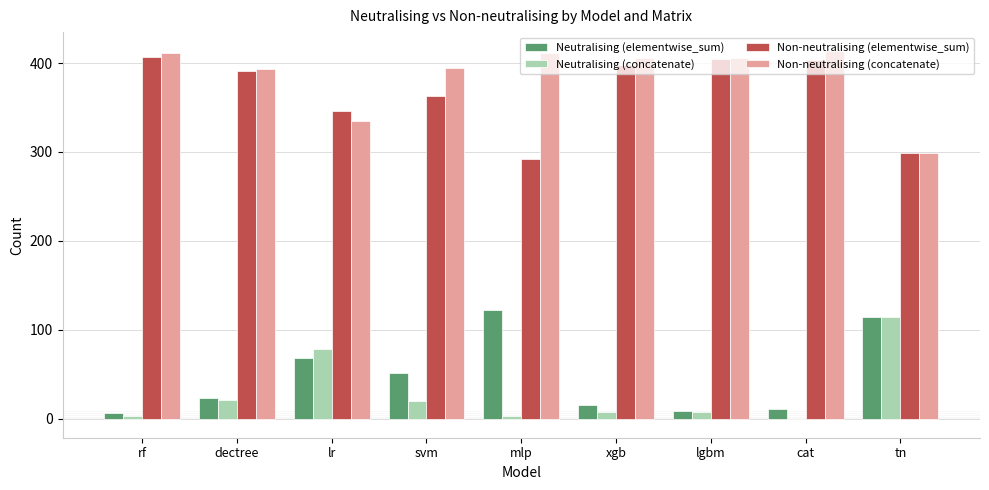

Where is Neutralising (concatenate) nearest to the value 57?

lr